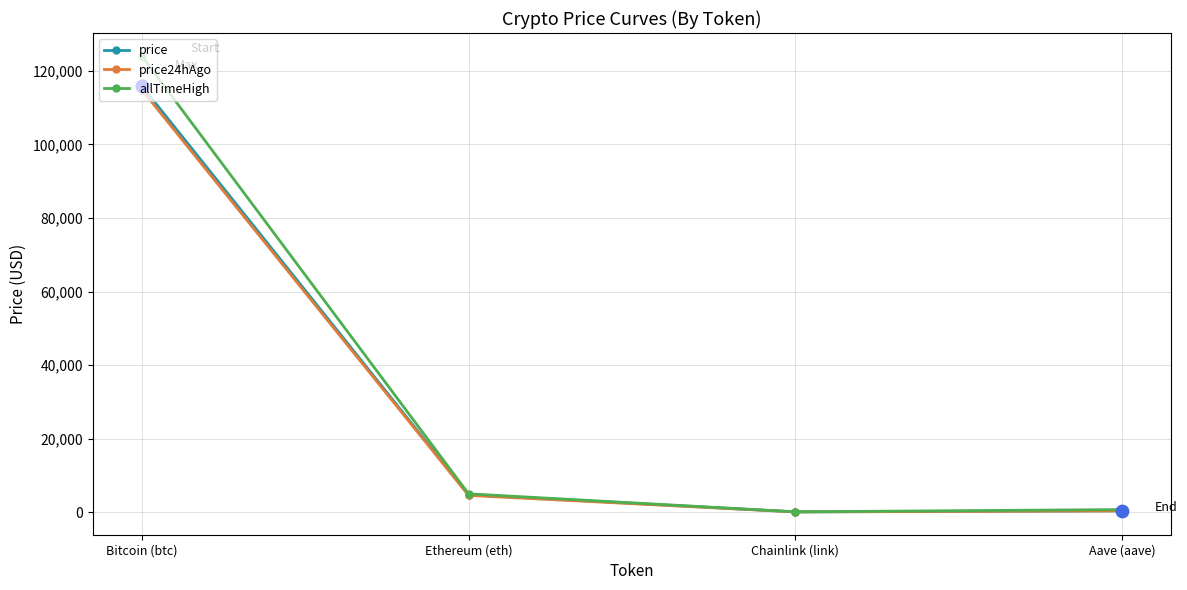

What is the total value across all series at Bitcoin (btc)?

355038.0